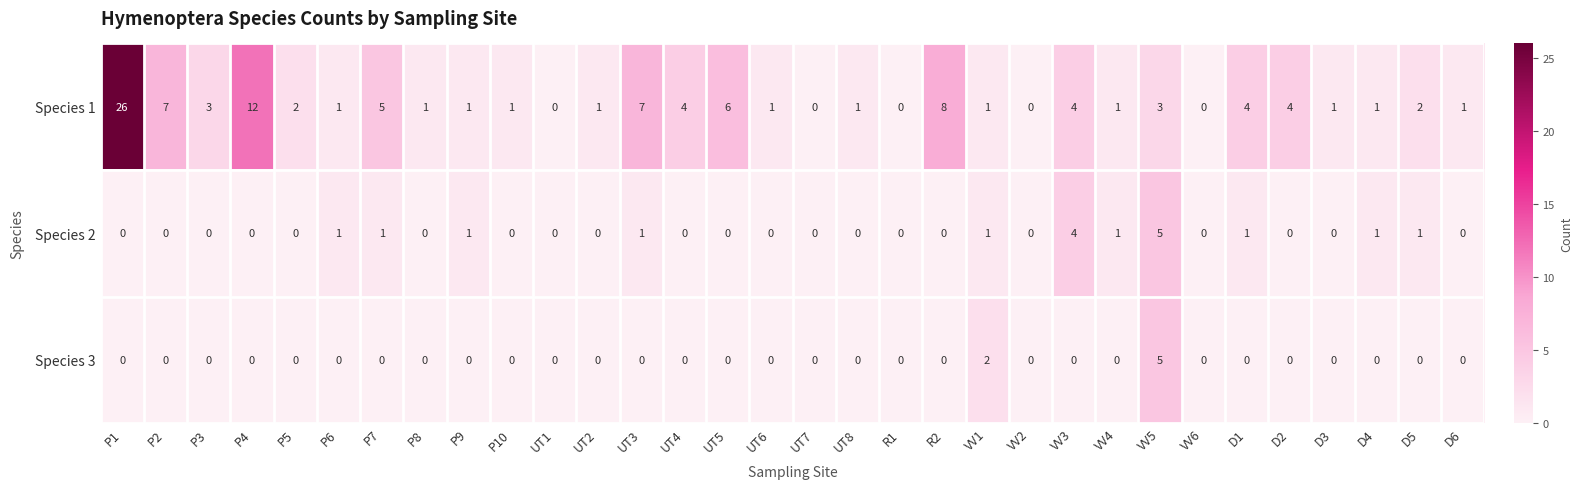

Which series has the largest total across all categories?

Species 1